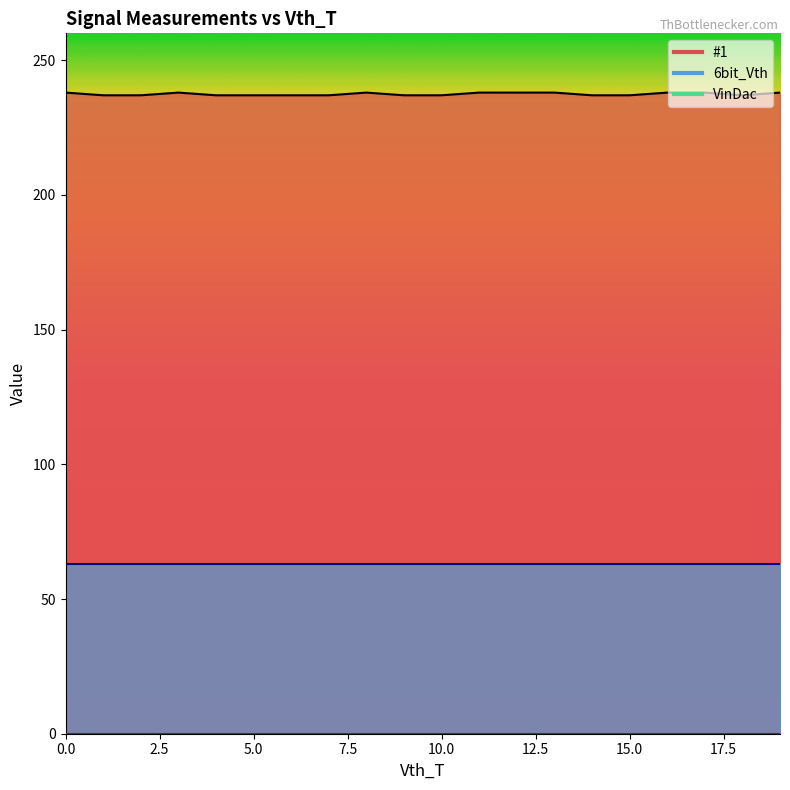

True or false: 6bit_Vth has more than 0 points higher than both neighbors.

False